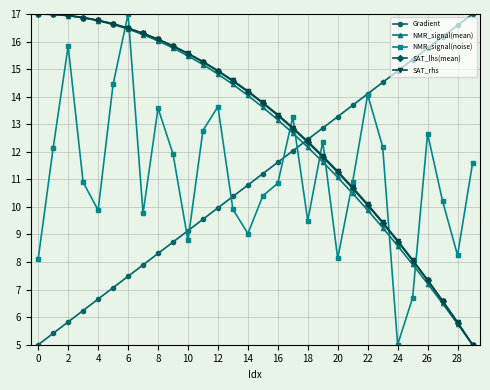

How many intersections are there between NMR_signal(noise) and SAT_rhs?

9